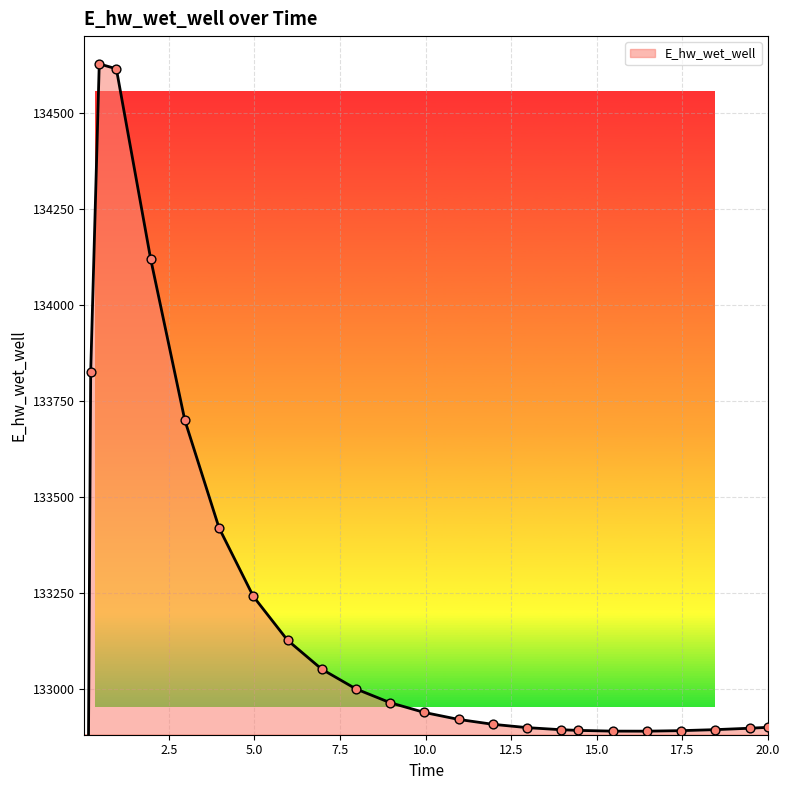

Approximately how many times larger is the value at 2.96875 compared to 0.46875?

1.0